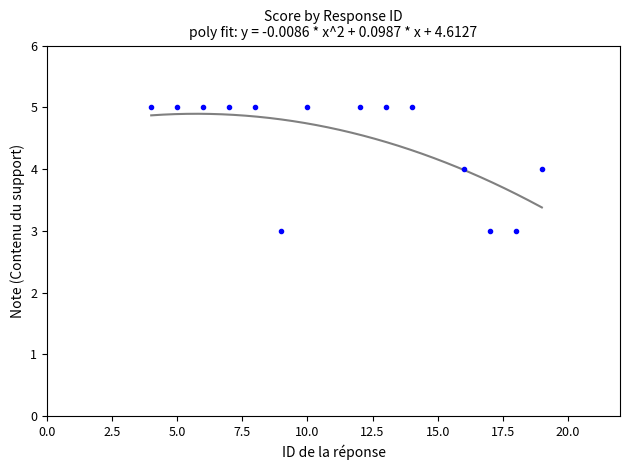

What is the range of X values (max minus min)?

15